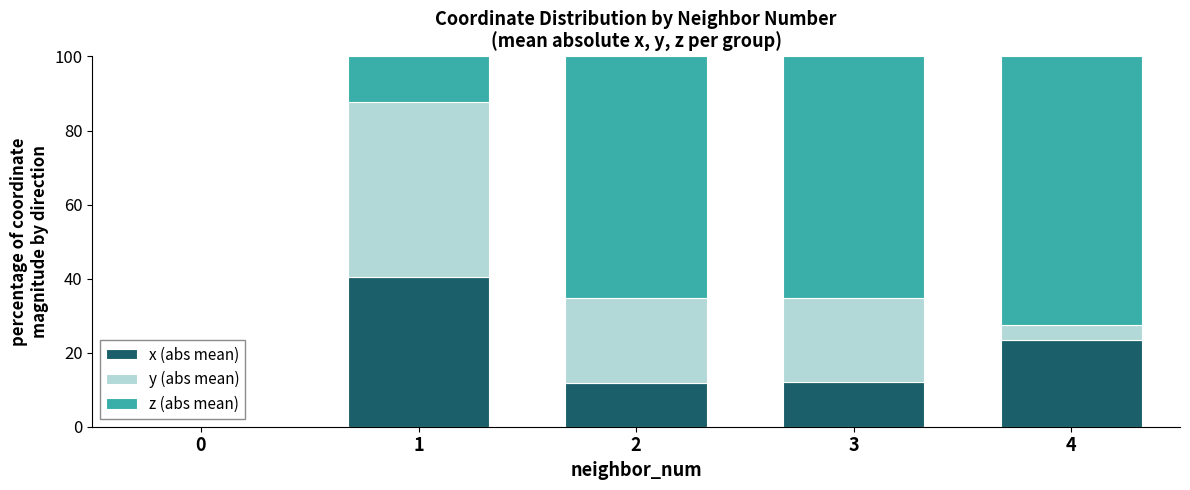

What is the total value across all series at 2?

100.0